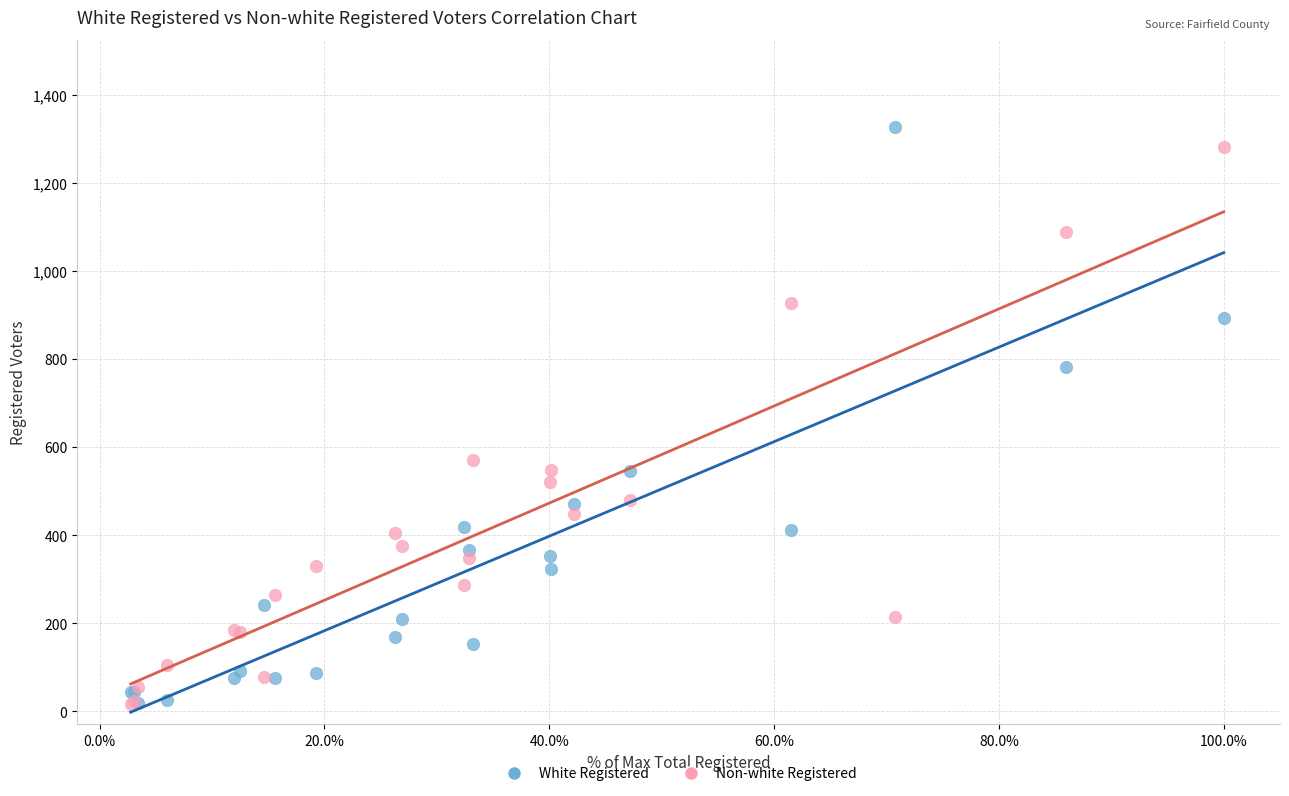

In the Non-white Registered series, what Y value is closest to 649?

570